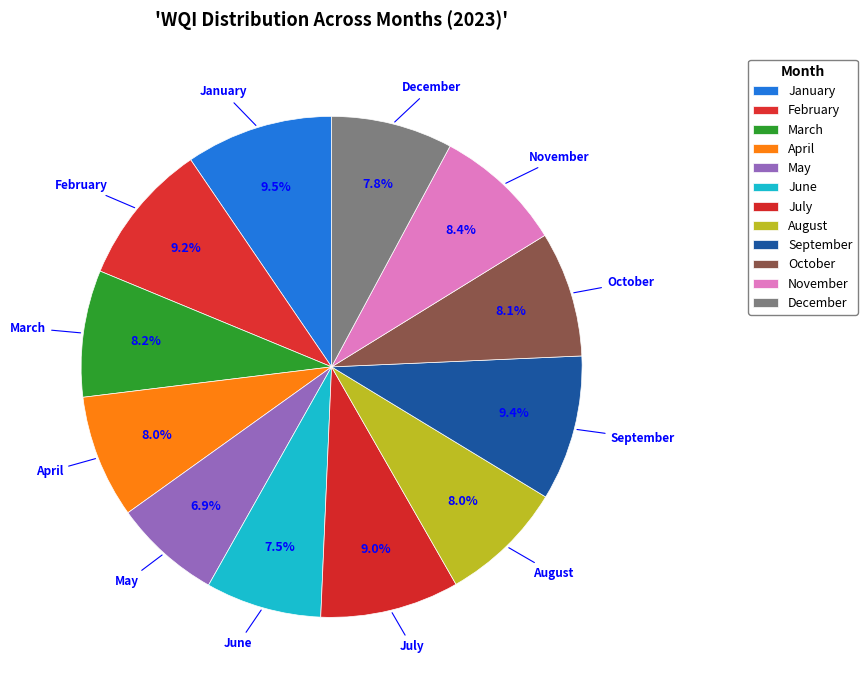

Which category has the biggest portion of the pie?

January